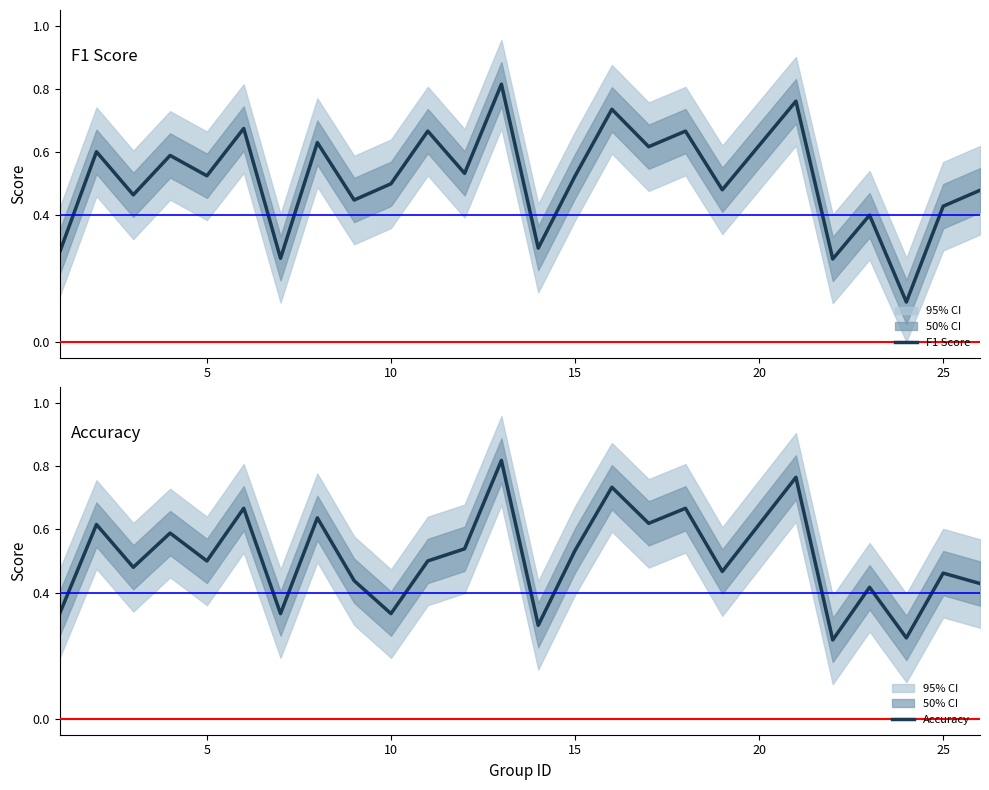

How many interior local valleys does the Accuracy series have?

9